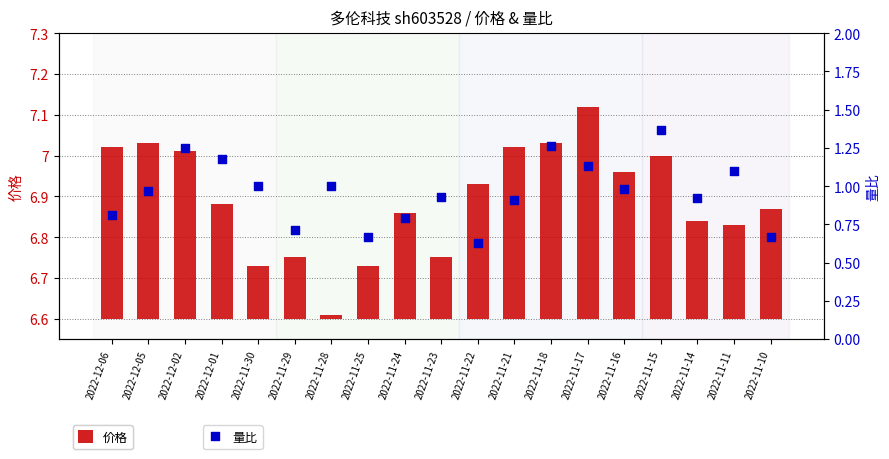

Which has a higher value, 2022-12-02 or 2022-11-18?

2022-11-18